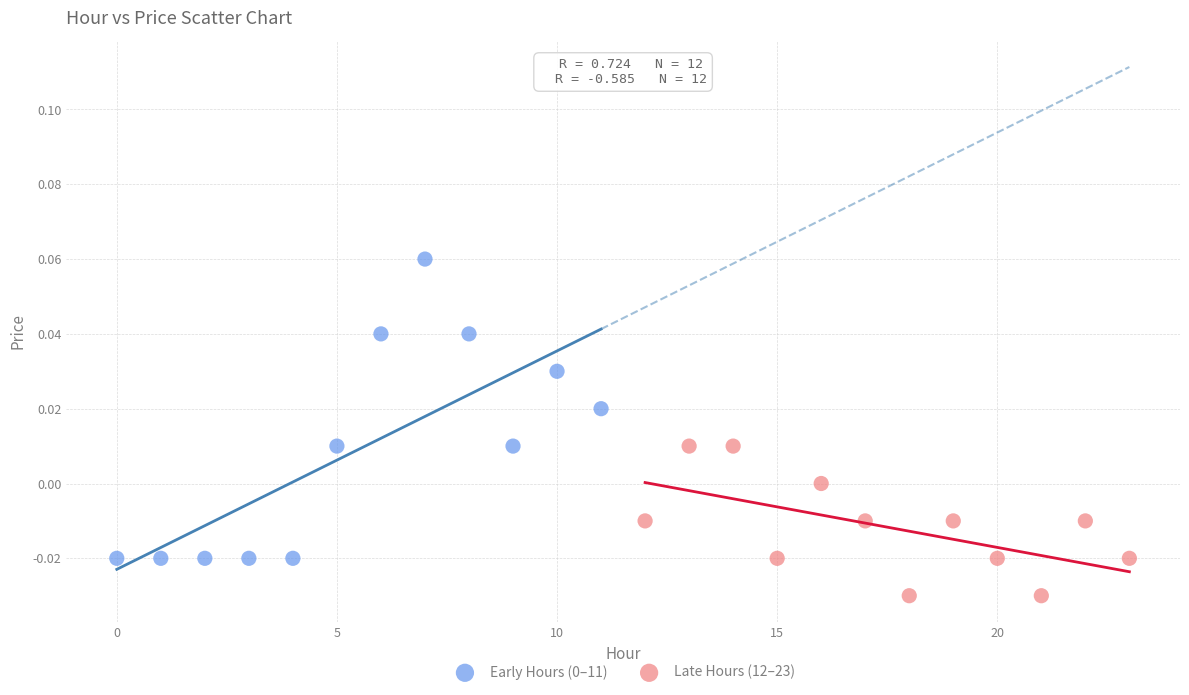

Which series reaches the minimum Y coordinate?

Late Hours (12–23)